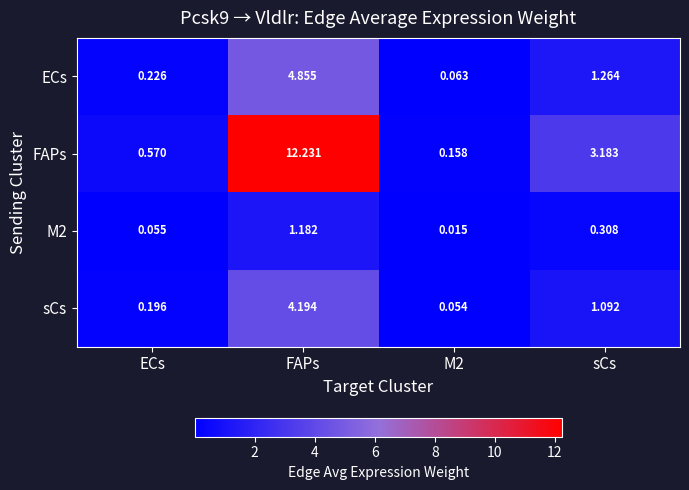

At which category is the sum across all series the highest?

FAPs